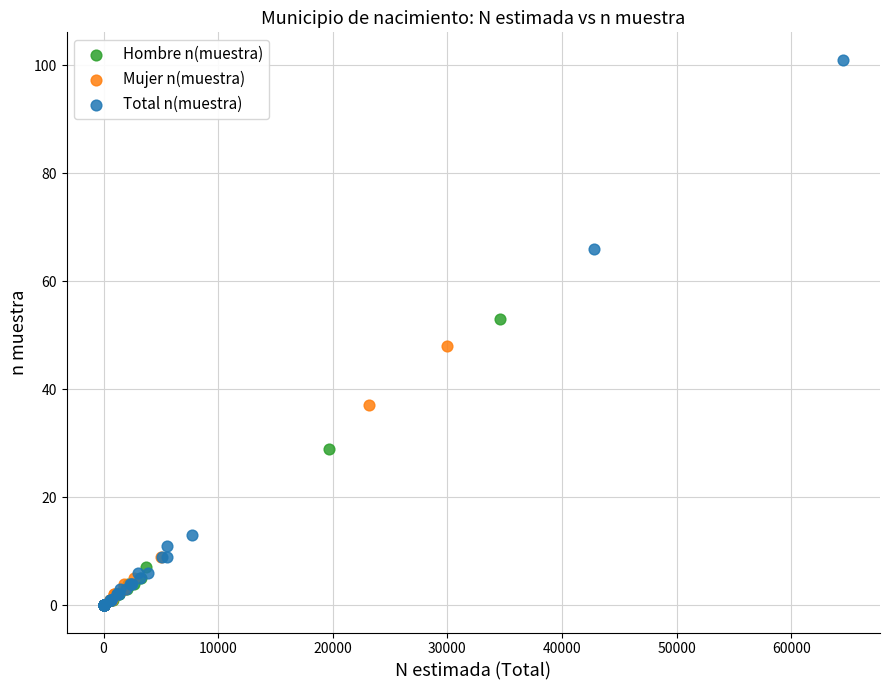

Which series contains the highest Y value?

Total n(muestra)